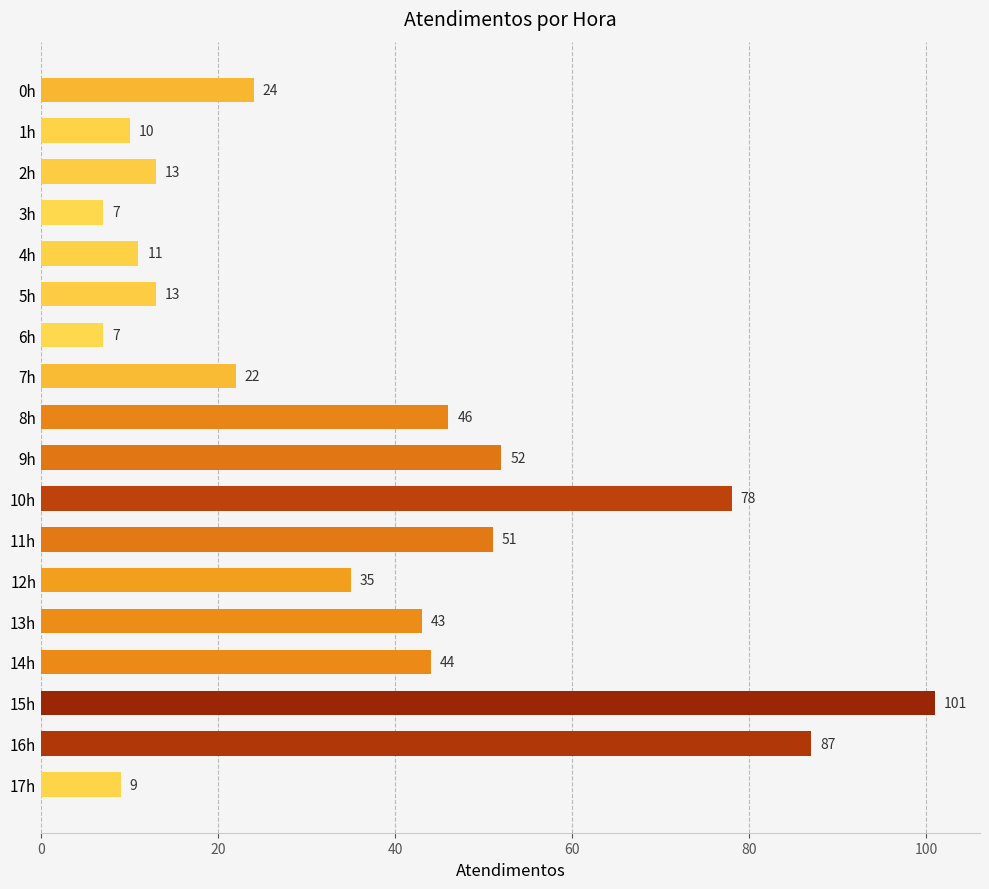

True or false: the data shows 37 at 0h.

False